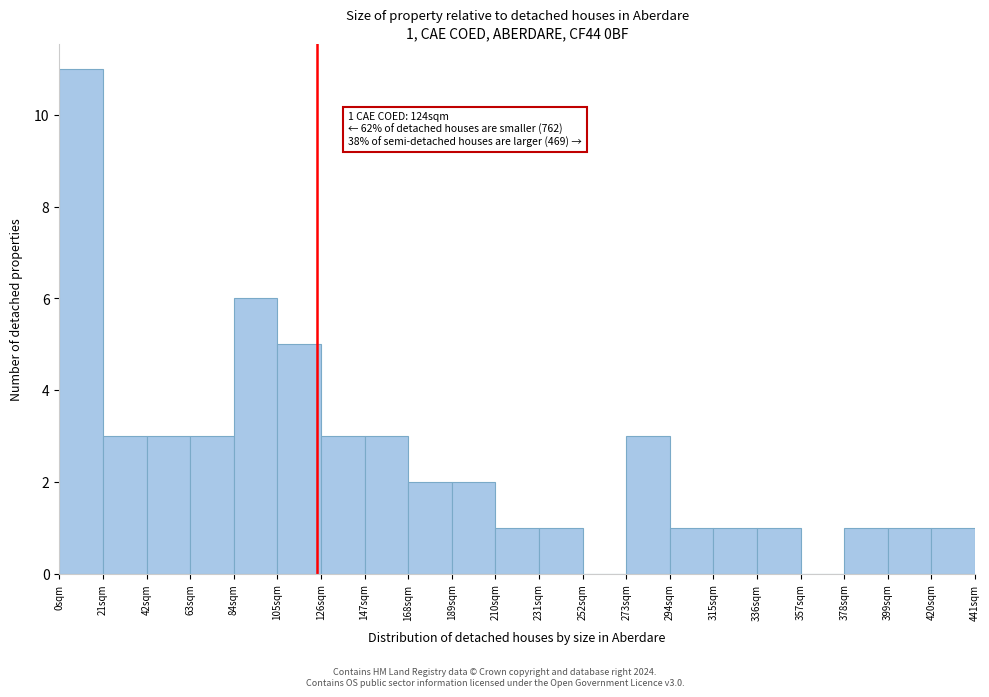

Which range on the x-axis has the tallest bar?

0 to 21